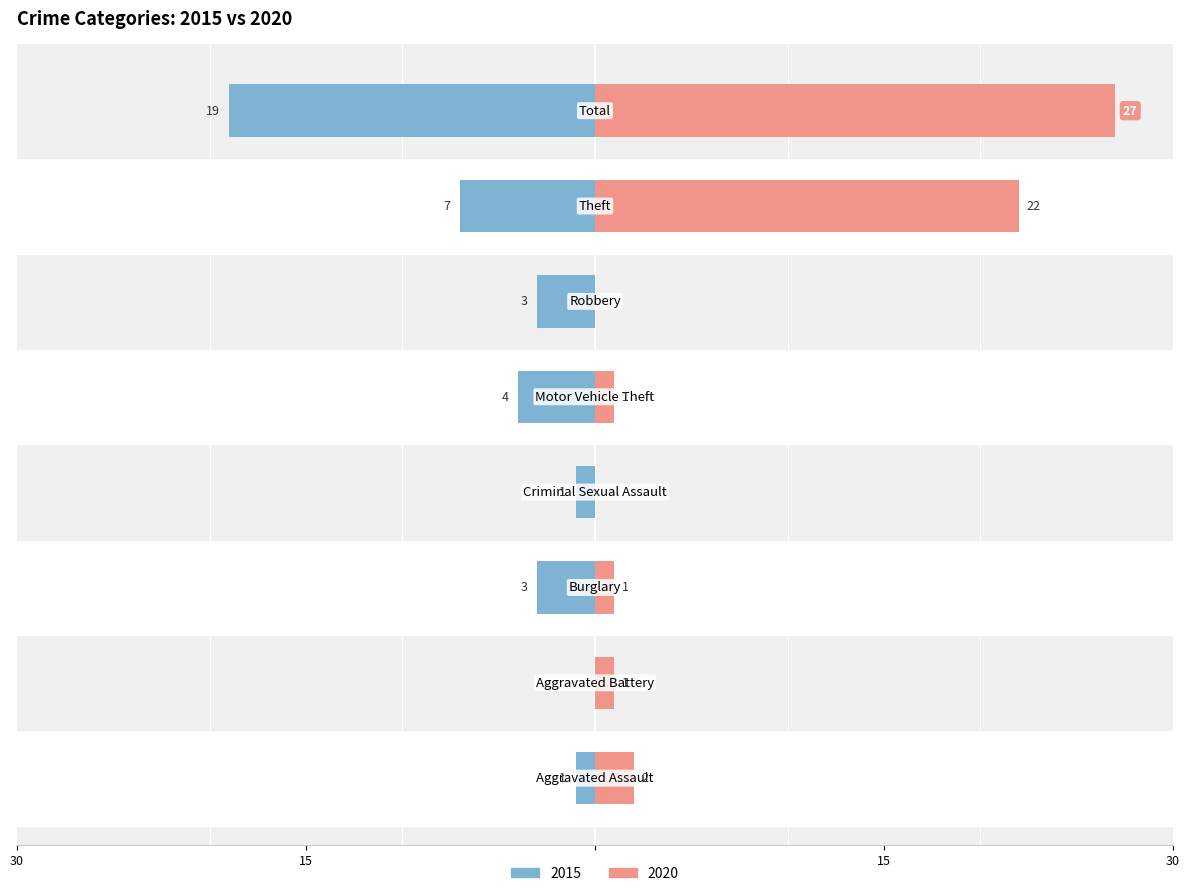

Reading left to right, transcribe all the data shown in this chart.

2015: Aggravated Assault=-1	Aggravated Battery=0	Burglary=-3	Criminal Sexual Assault=-1	Motor Vehicle Theft=-4	Robbery=-3	Theft=-7	Total=-19
2020: Aggravated Assault=2	Aggravated Battery=1	Burglary=1	Criminal Sexual Assault=0	Motor Vehicle Theft=1	Robbery=0	Theft=22	Total=27